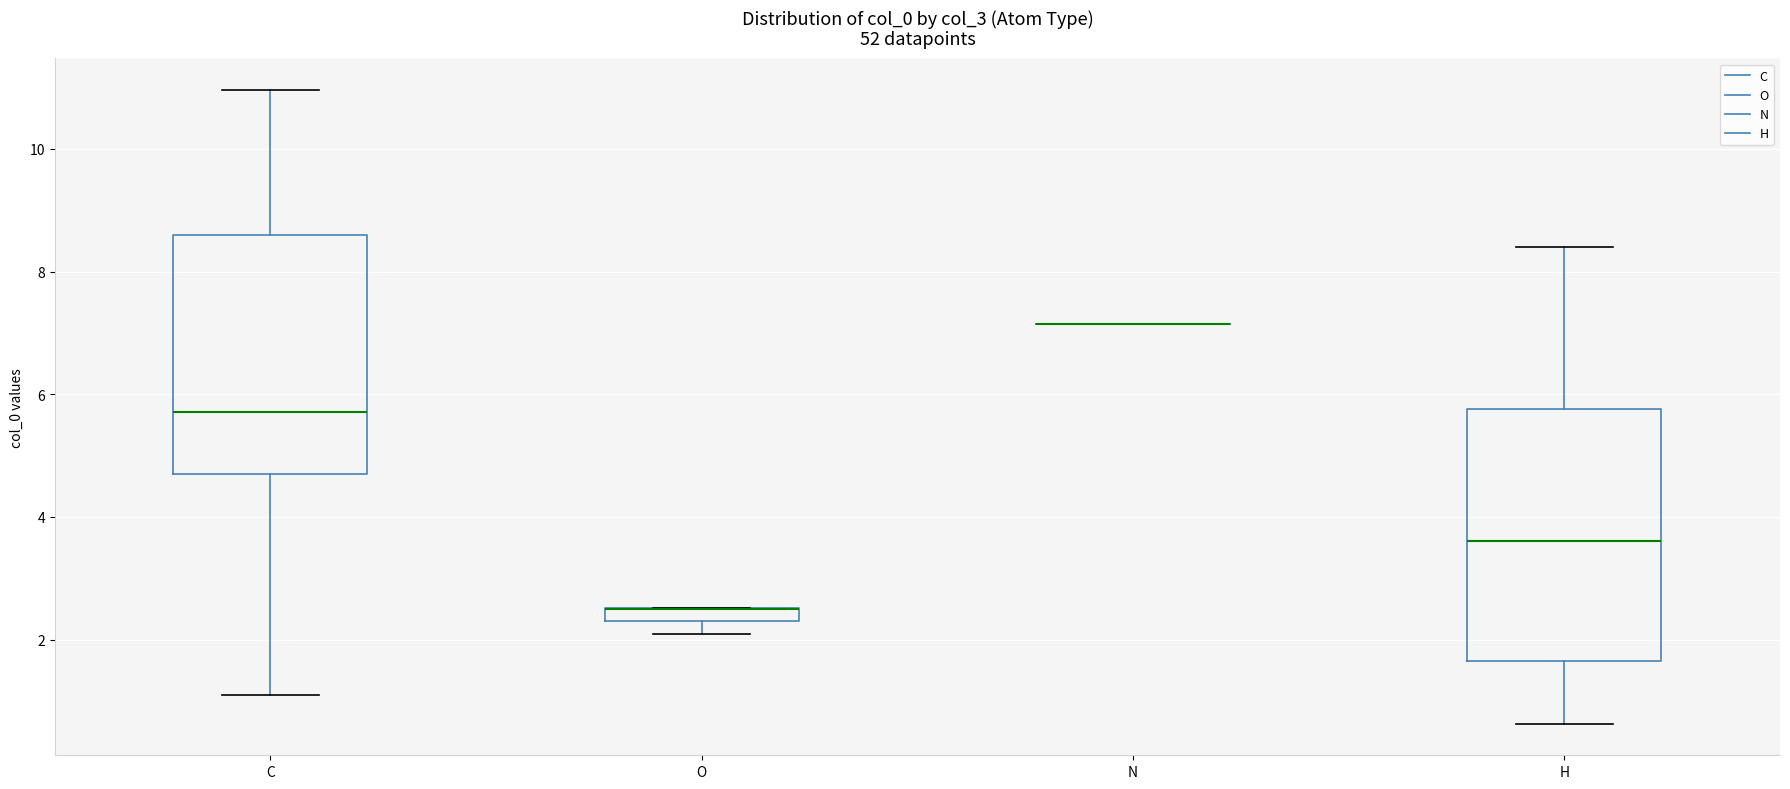

Where does the lower whisker of the box for C end on the y-axis? The values are not printed on the chart, so give them approximately, as read against the axis.

1.2